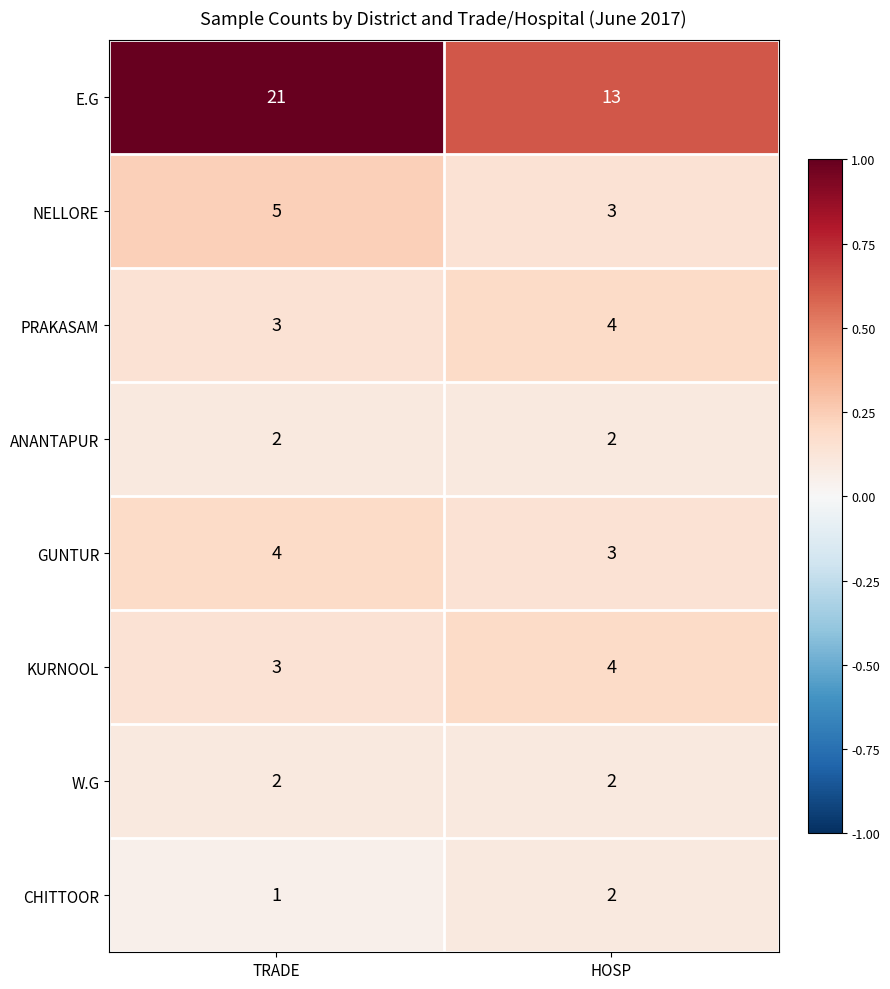

Which label corresponds to the smallest value in the chart?

TRADE